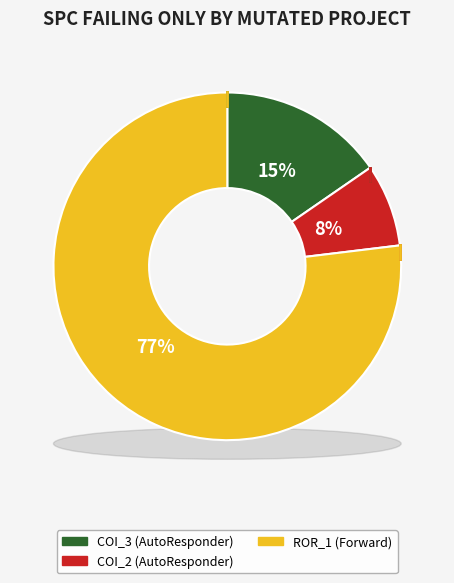

How many slices are in this pie chart?

3